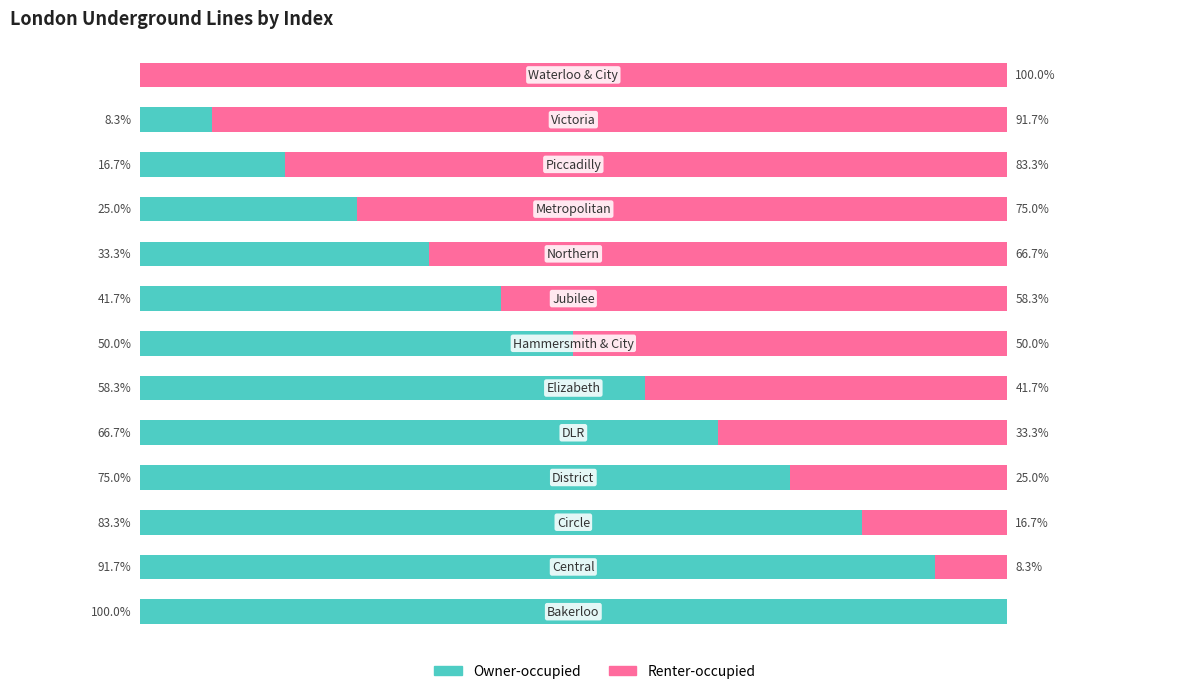

Reading left to right, what are all the values shown in this chart?

Owner-occupied: 0=100.0	1=91.7	2=83.3	3=75.0	4=66.7	5=58.3	6=50.0	7=41.7	8=33.3	9=25.0	10=16.7	11=8.3	12=0.0
Renter-occupied: 0=0.0	1=8.3	2=16.7	3=25.0	4=33.3	5=41.7	6=50.0	7=58.3	8=66.7	9=75.0	10=83.3	11=91.7	12=100.0